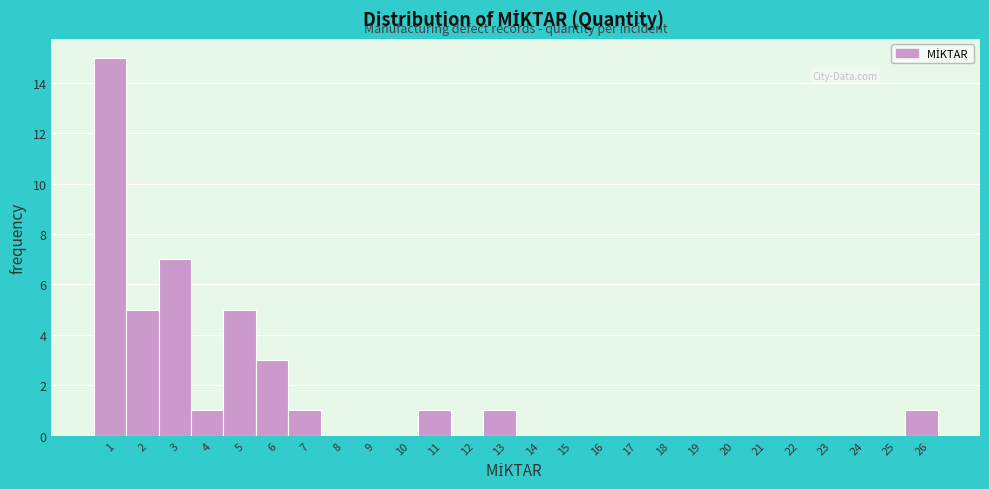

How tall is the bar that spans 5.5 to 6.5 on the x-axis? The values are not printed on the chart, so give them approximately, as read against the axis.

3